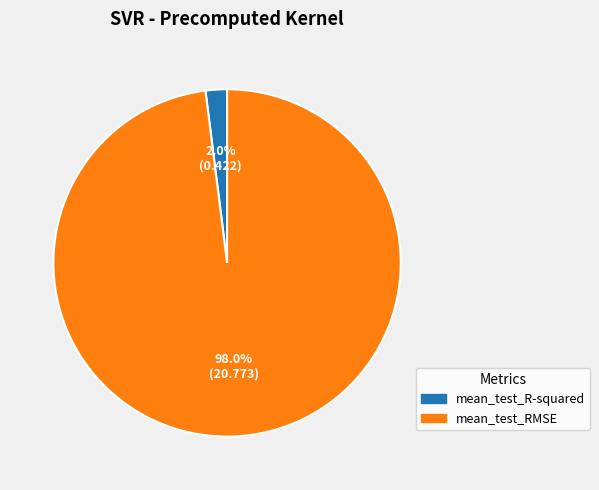

Is it true that mean_test_RMSE is 85% of the pie?

False